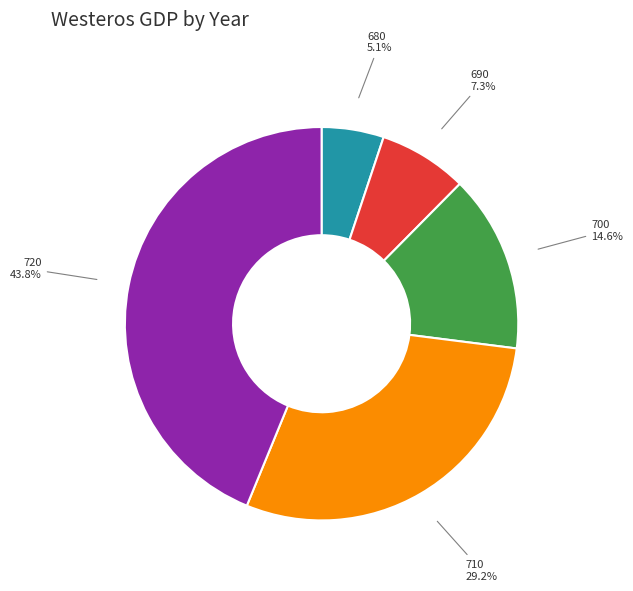

How many segments does this pie chart have?

5